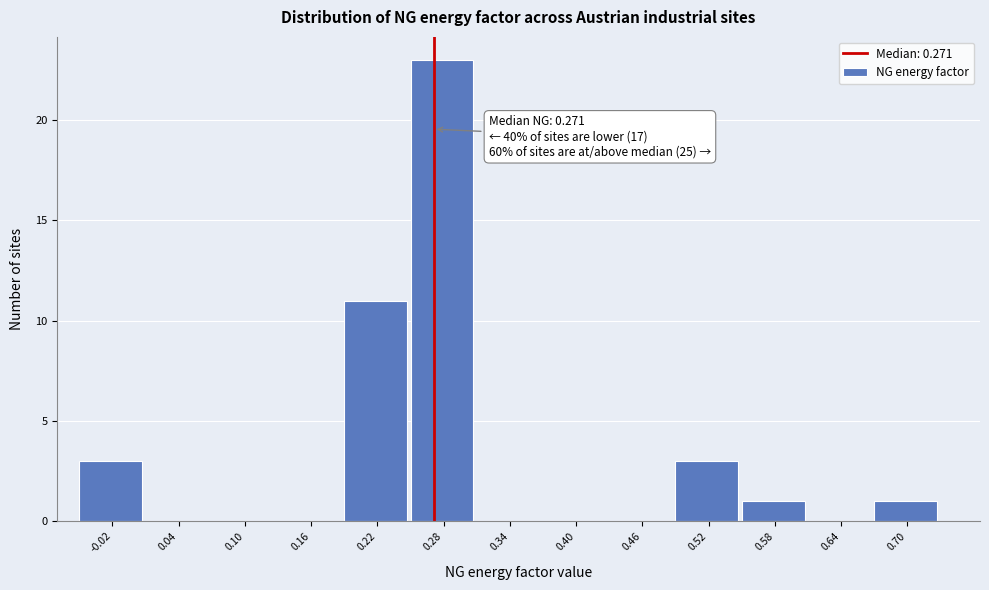

Over which range of the x-axis is the bar tallest?

0.25 to 0.31